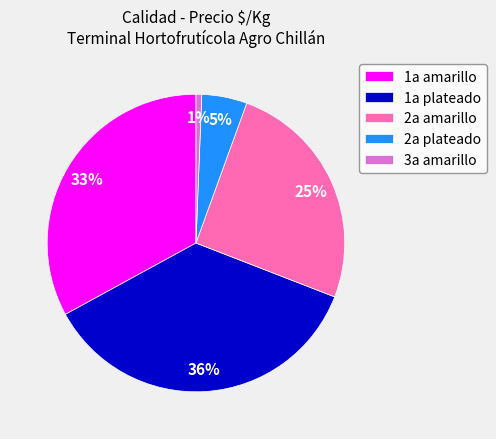

How many segments does this pie chart have?

5